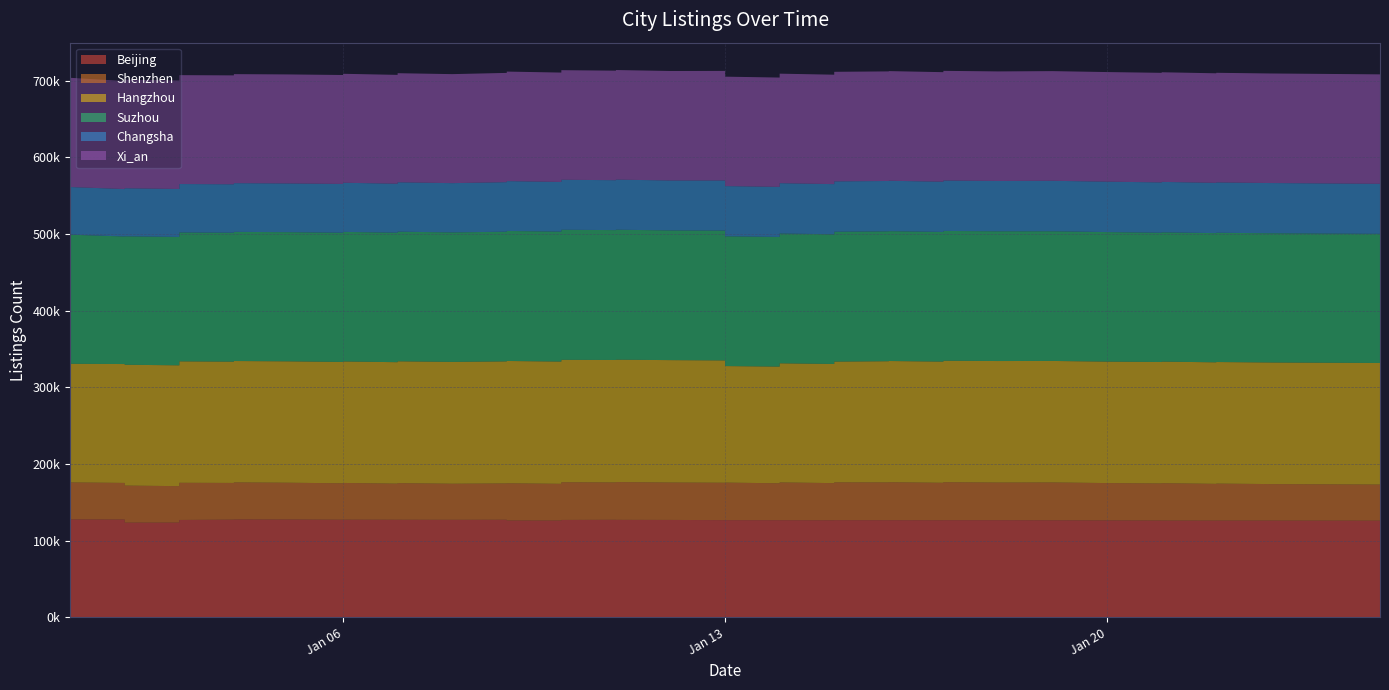

Reading left to right, list all the values displayed in this chart.

Beijing: 127791	127657	123610	123656	127115	127519	127730	127672	127390	127448	127378	127364	127294	127373	126373	126340	127139	127322	127246	127154	126885	126875	126816	126797	126741	126882	126803	126828	126764	126834	126841	126711	126522	126358	126320	126265	126306	126299	126271	126181
Shenzhen: 48285	47754	48325	47573	48471	47882	48380	47987	47571	47957	47080	47767	47066	47394	48569	47897	49164	48743	49292	48771	48767	48941	48136	49249	48436	49291	49281	49511	48806	49533	49066	49309	48715	48361	48745	47931	48227	47613	47644	47112
Hangzhou: 154746	155106	157644	157629	158448	158237	158358	158396	158276	158495	158469	158968	158959	159231	159581	159509	159722	159737	159667	159713	159600	152060	152228	155438	155426	157522	158114	158140	158122	158476	158537	158531	158457	158443	158605	158580	158622	158651	158629	158589
Suzhou: 168462	166391	167575	167455	168124	168186	168459	168493	168562	169023	168905	169094	168922	169165	169623	169463	169671	169434	169570	169185	169365	169306	169128	169344	169162	169408	169407	169395	169140	169319	169233	169174	168971	168628	168671	168510	168628	168545	168561	168463
Changsha: 62146	61883	62691	62558	63218	63193	63568	63570	63670	64103	63921	64460	64266	64633	65024	64834	65238	65112	65336	65166	65384	65496	65312	65643	65464	65701	65723	65756	65530	65790	65649	65854	65765	65689	65812	65602	65696	65521	65544	65269
Xi_an: 142486	140950	141647	141514	142022	142077	142214	142221	142111	142137	141987	142281	142210	142527	142870	142703	142939	142888	142945	142819	142924	142736	142625	142850	142746	142933	142959	143038	142901	143050	142937	143058	142979	142928	143006	142913	142972	142925	142919	142794